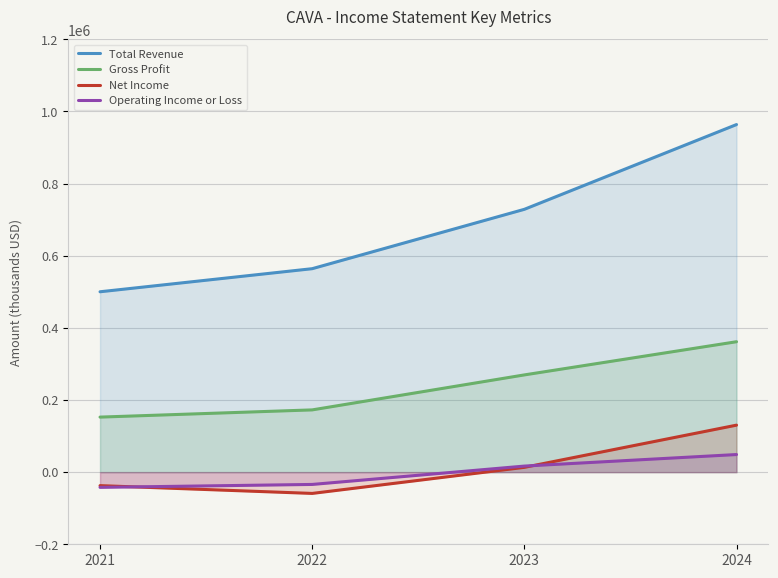

At which category is the sum across all series the highest?

2024